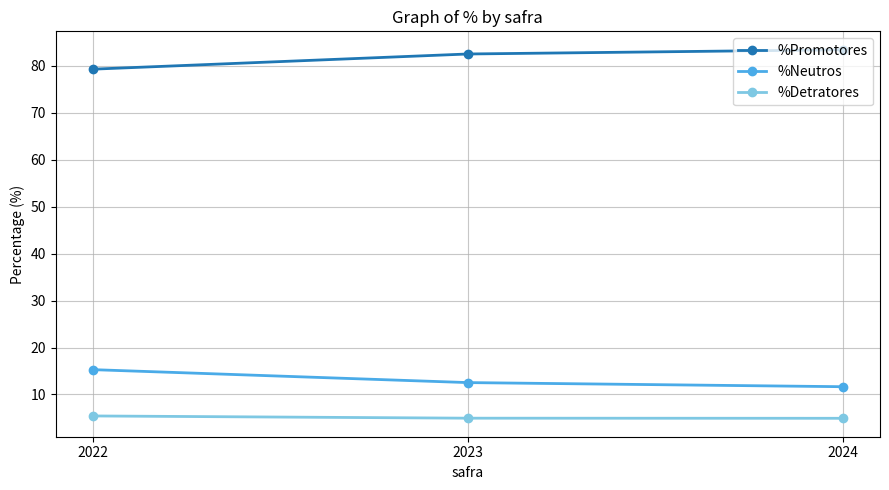

What is the sum of all %Neutros values?

39.5